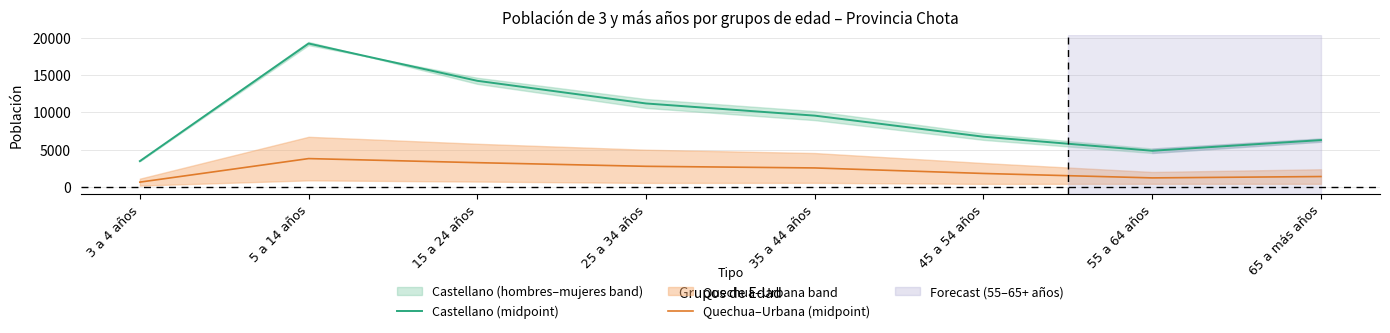

Which series has the widest spread of values?

Castellano (midpoint)